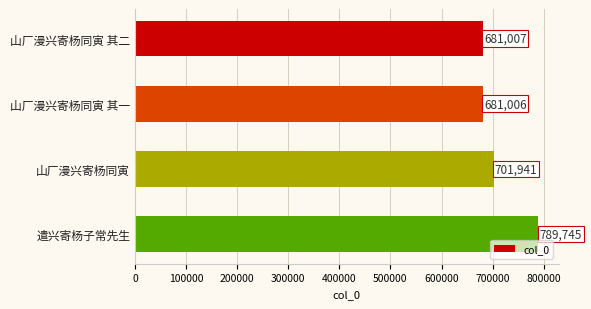

Is it true that the value at 遣兴寄杨子常先生 is 789745?

True